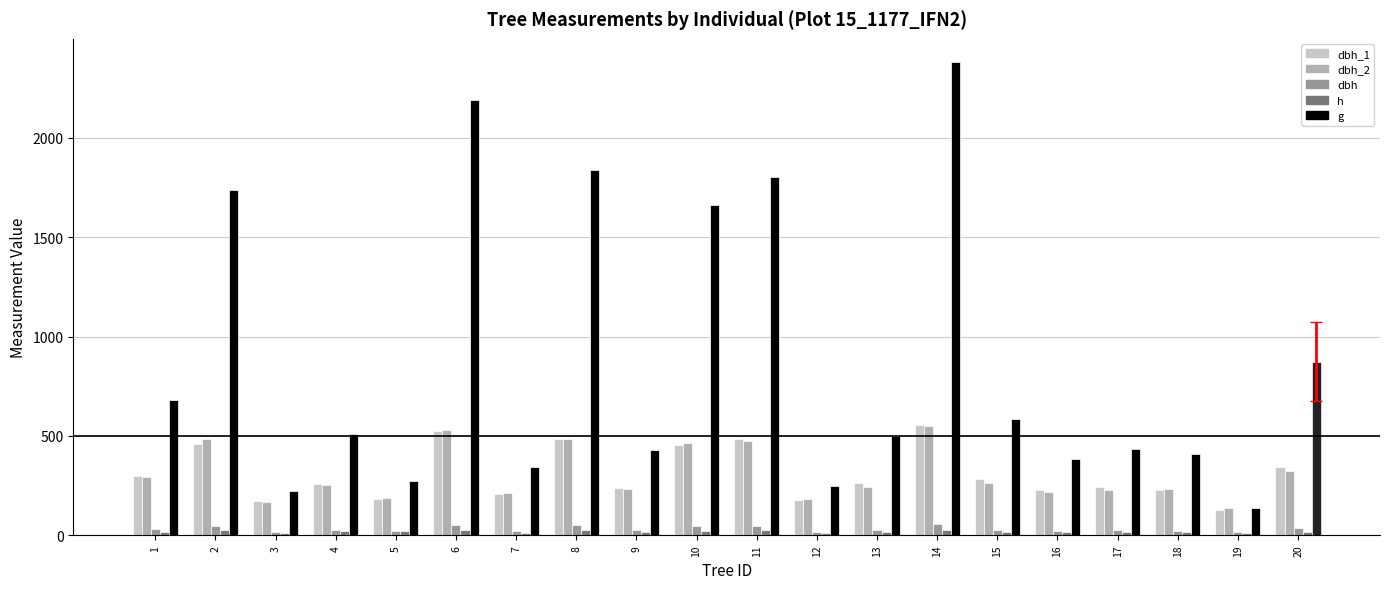

Which series has the largest range (max minus min)?

g